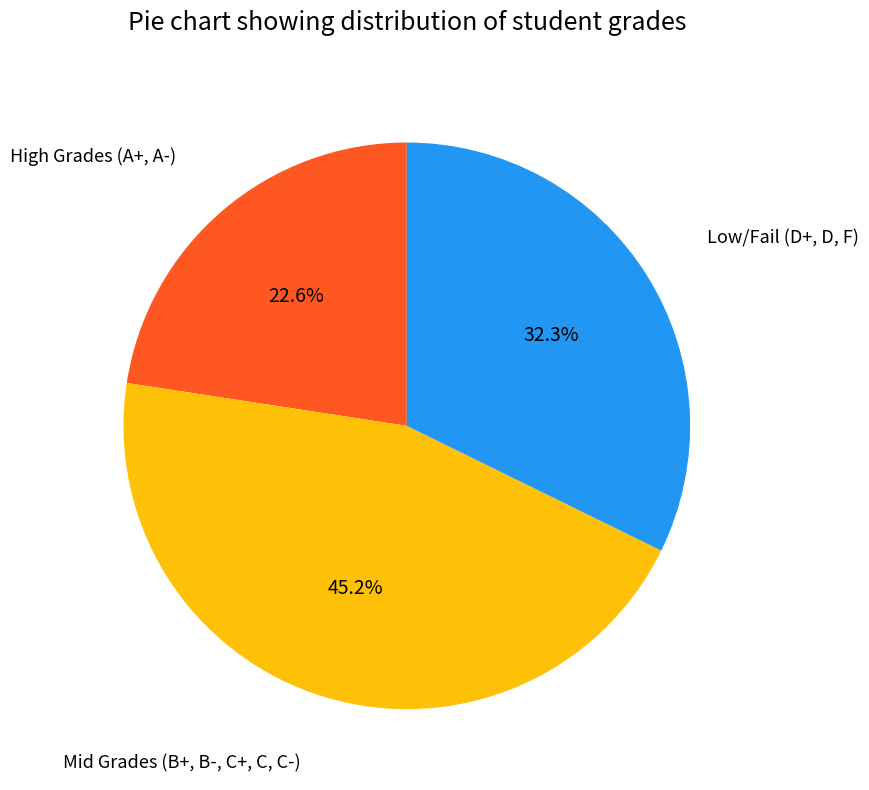

Does any single category account for the majority?

No